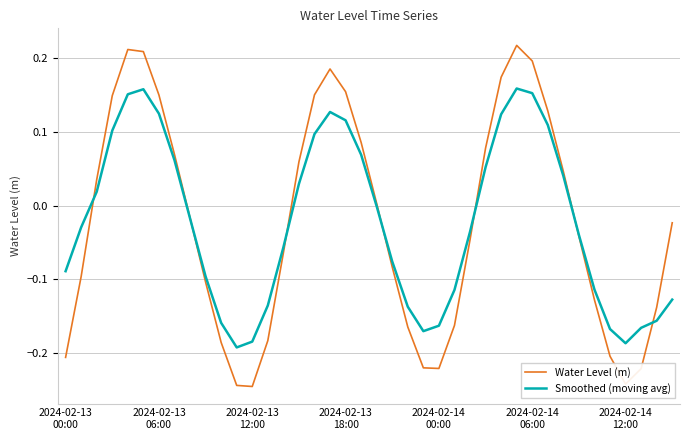

List the series in order of their peak value, lowest first.

Smoothed (moving avg), Water Level (m)